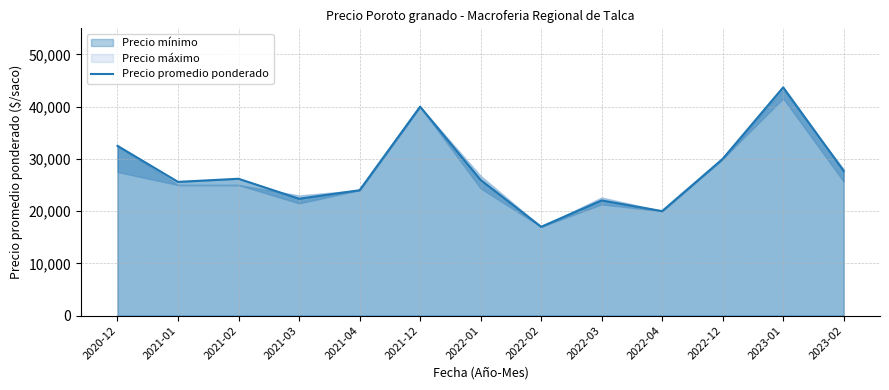

What is the label of the 10th point from the left?

2022-04